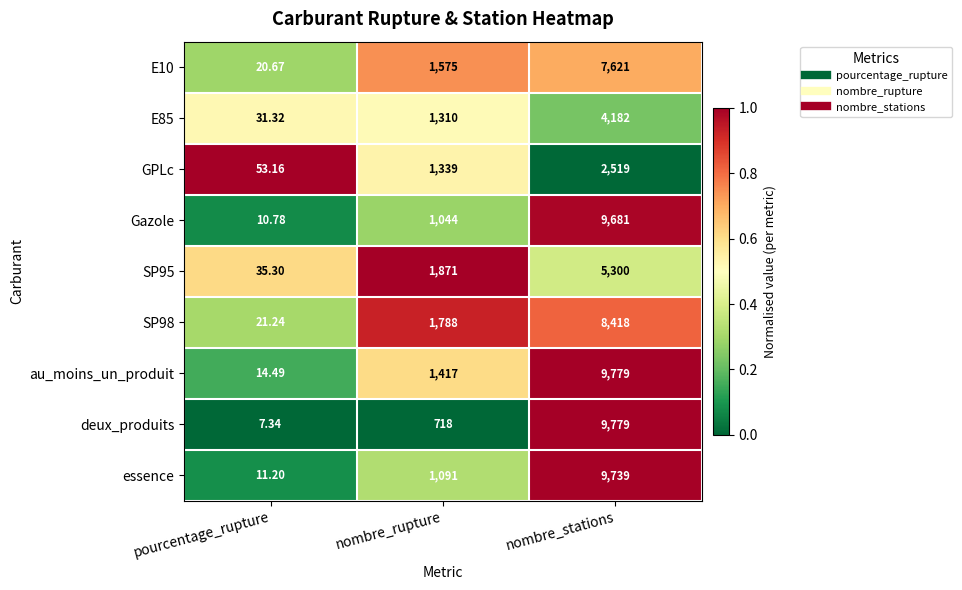

Which series has the widest spread of values?

deux_produits